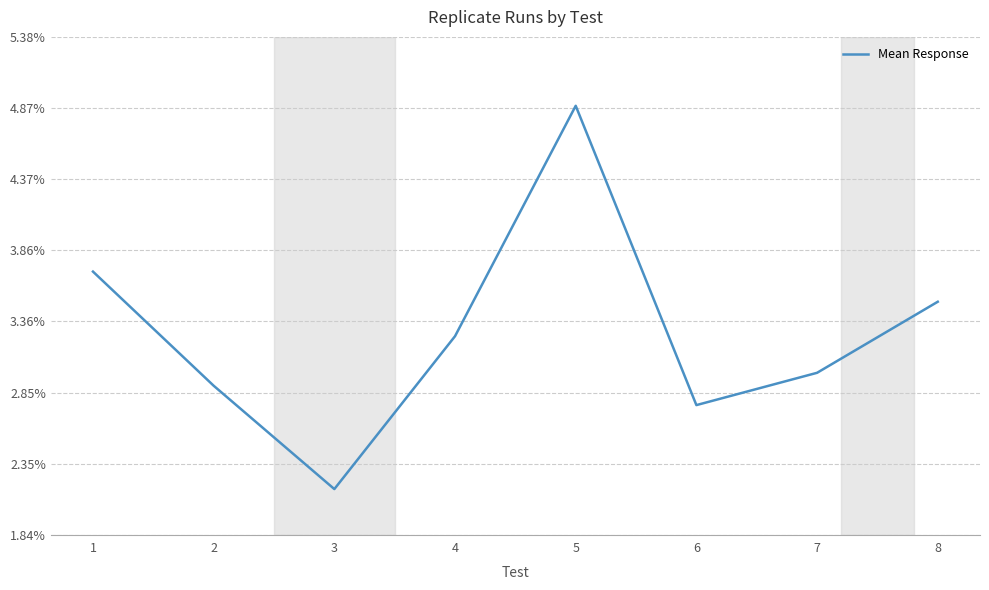

Is it true that the value at 2 is 158.3?

True